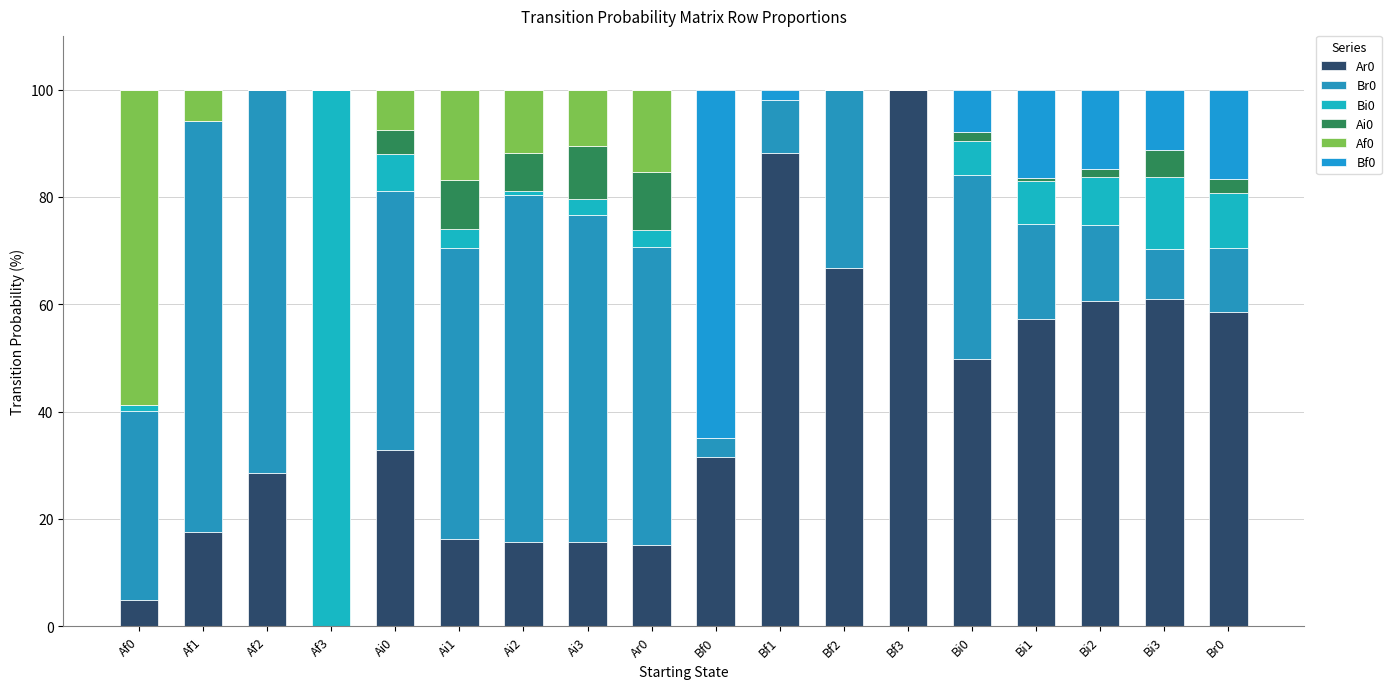

What is the average value of the Bi0 series?

9.2